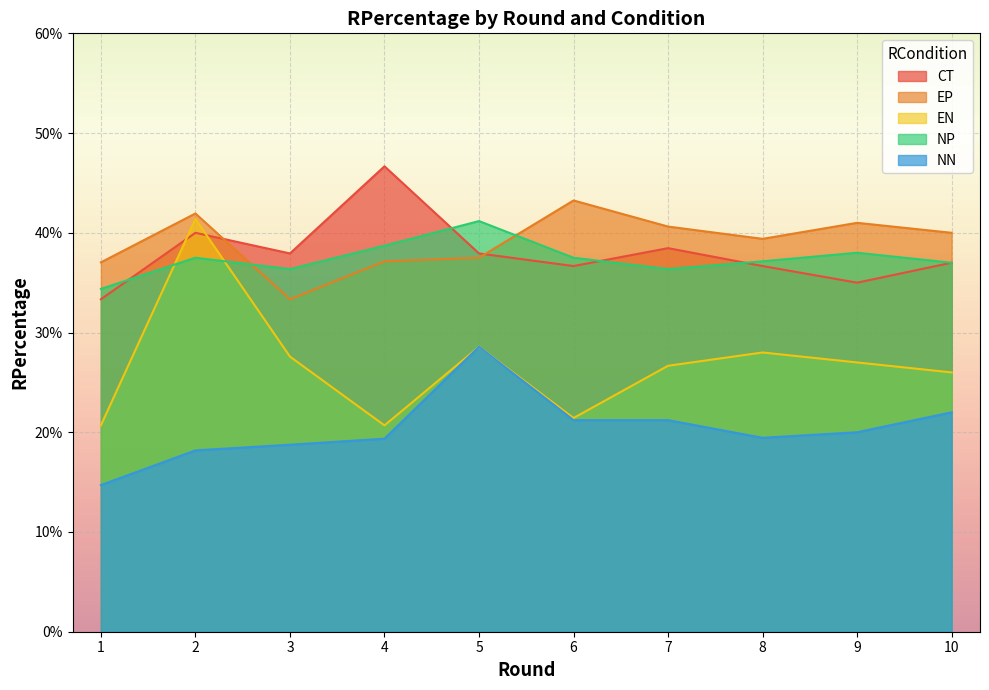

Rank the series at 2 from highest to lowest value.

EP, EN, CT, NP, NN